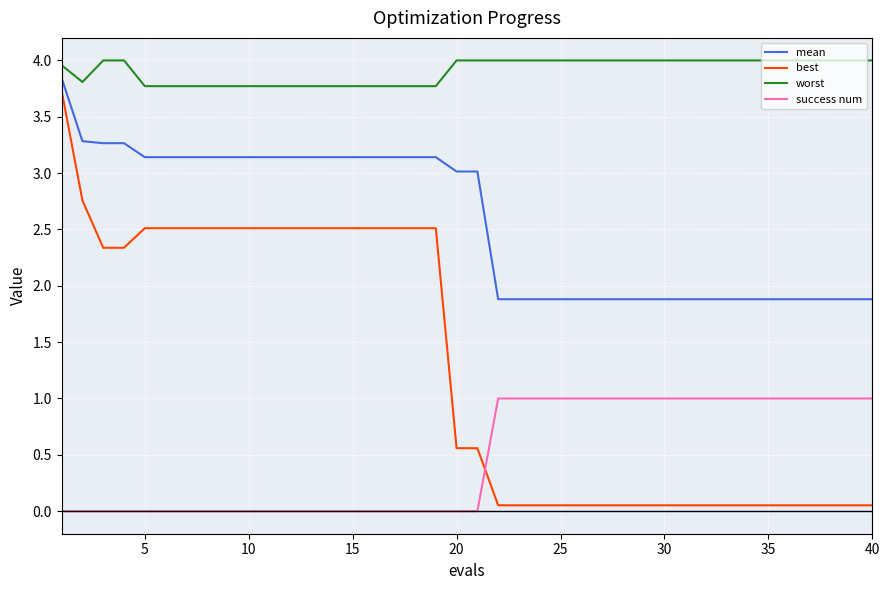

True or false: best and mean intersect in this chart.

False